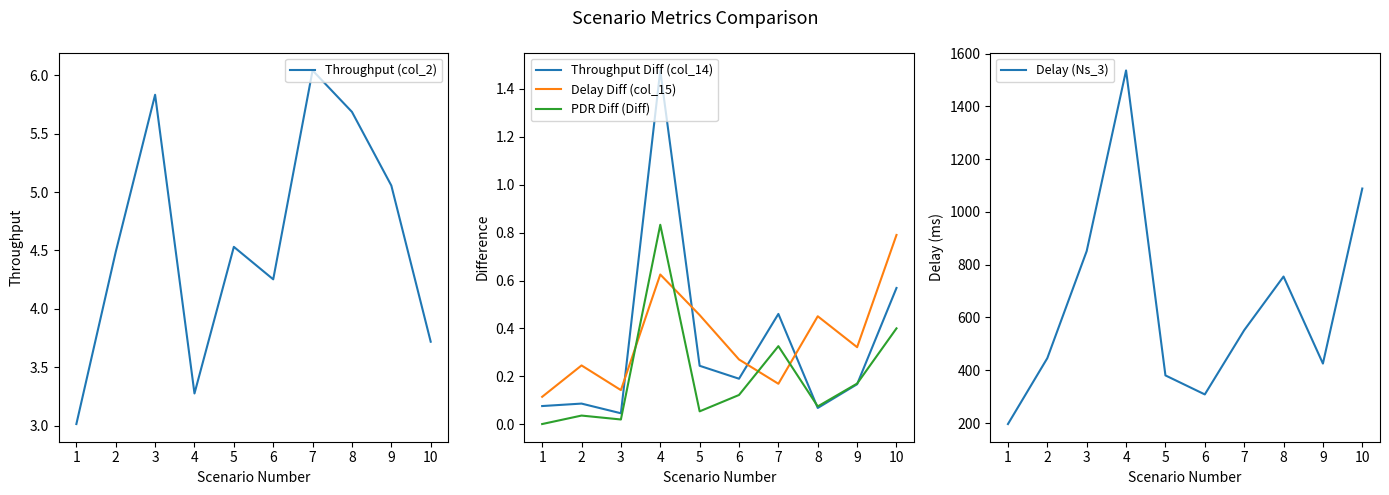

At how many categories does at least one series exceed 133?

10